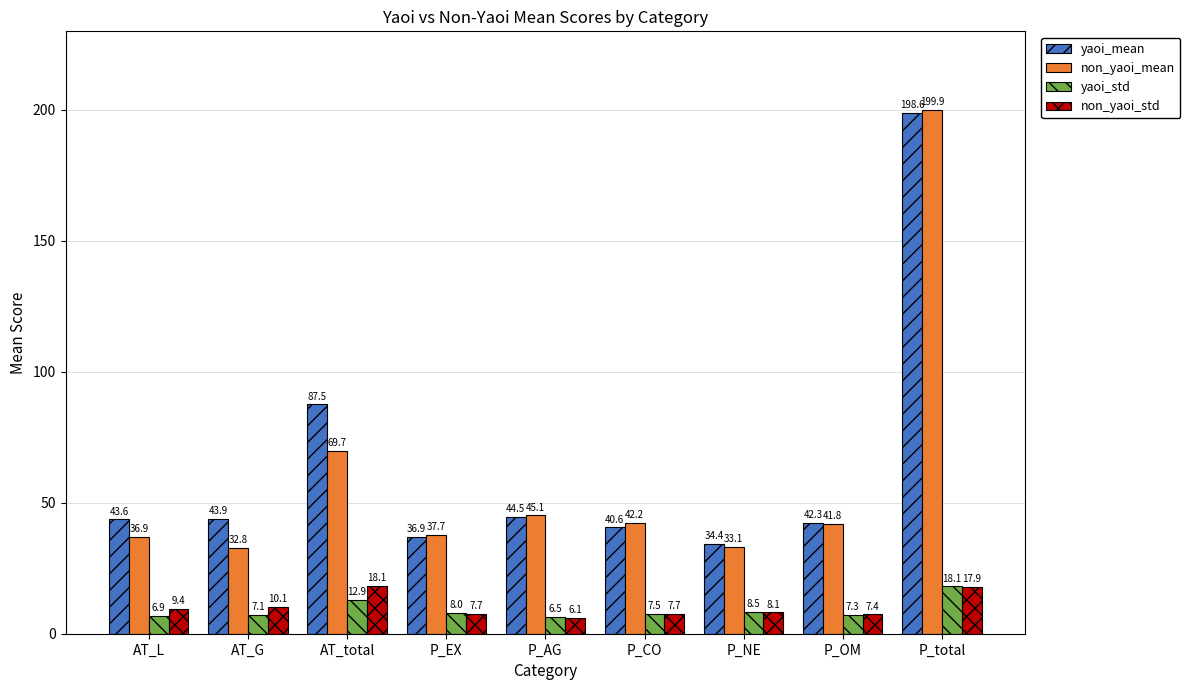

Reading left to right, transcribe all the data shown in this chart.

yaoi_mean: AT_L=43.6	AT_G=43.9	AT_total=87.5	P_EX=36.9	P_AG=44.5	P_CO=40.6	P_NE=34.4	P_OM=42.3	P_total=198.6
non_yaoi_mean: AT_L=36.9	AT_G=32.8	AT_total=69.7	P_EX=37.7	P_AG=45.1	P_CO=42.2	P_NE=33.1	P_OM=41.8	P_total=199.9
yaoi_std: AT_L=6.9	AT_G=7.1	AT_total=12.9	P_EX=8.0	P_AG=6.5	P_CO=7.5	P_NE=8.5	P_OM=7.3	P_total=18.1
non_yaoi_std: AT_L=9.4	AT_G=10.1	AT_total=18.1	P_EX=7.7	P_AG=6.1	P_CO=7.7	P_NE=8.1	P_OM=7.4	P_total=17.9